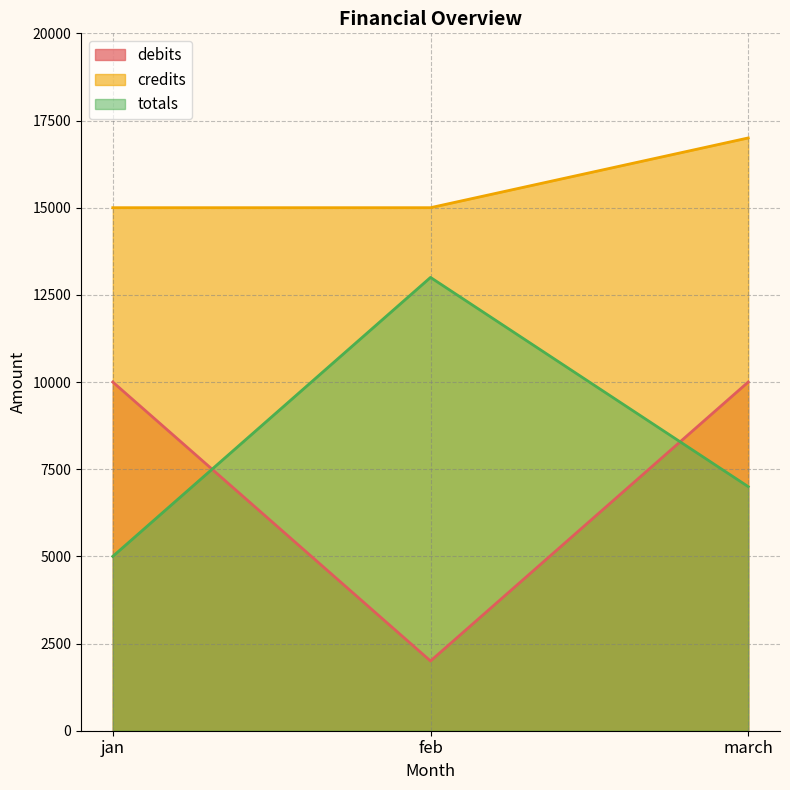

What is the label of the 2nd point from the right?

feb